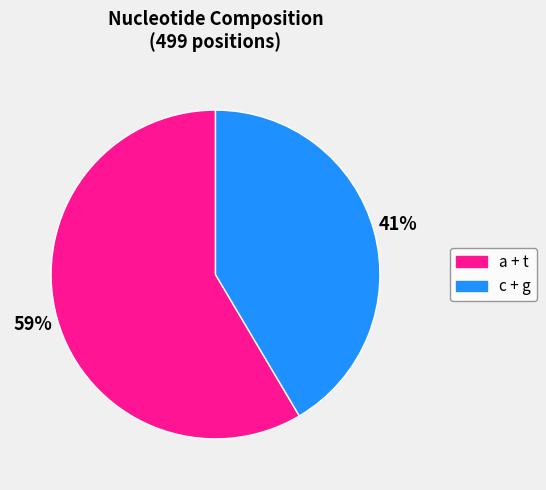

What percentage is the a + t slice, to the nearest percent?

59%